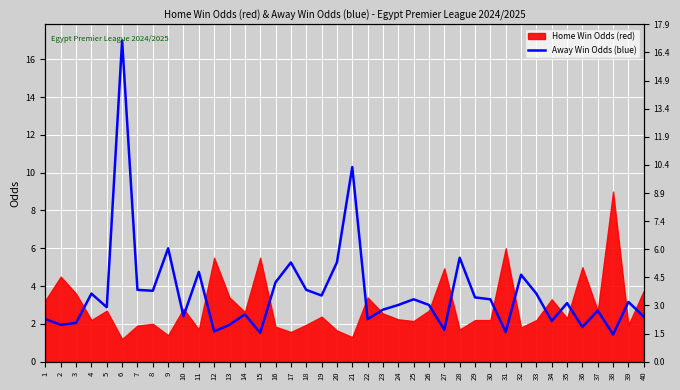

What is the greatest value displayed?

17.0